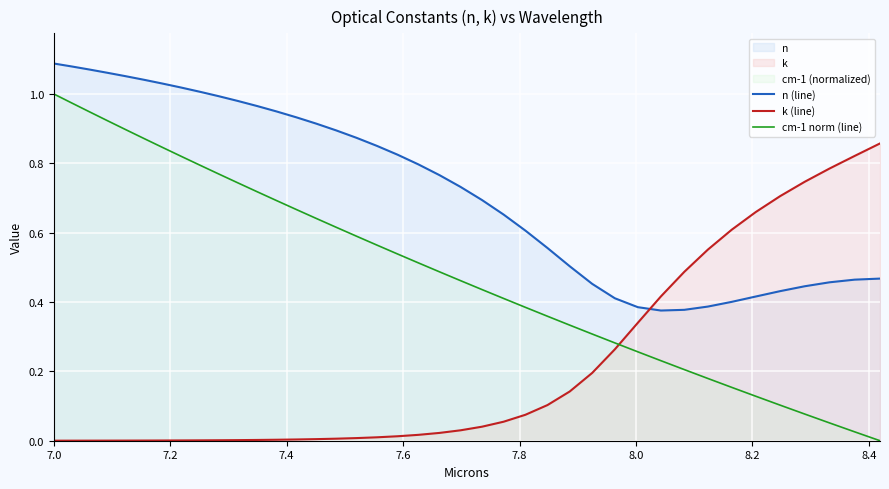

Which series has the largest total across all categories?

n (line)